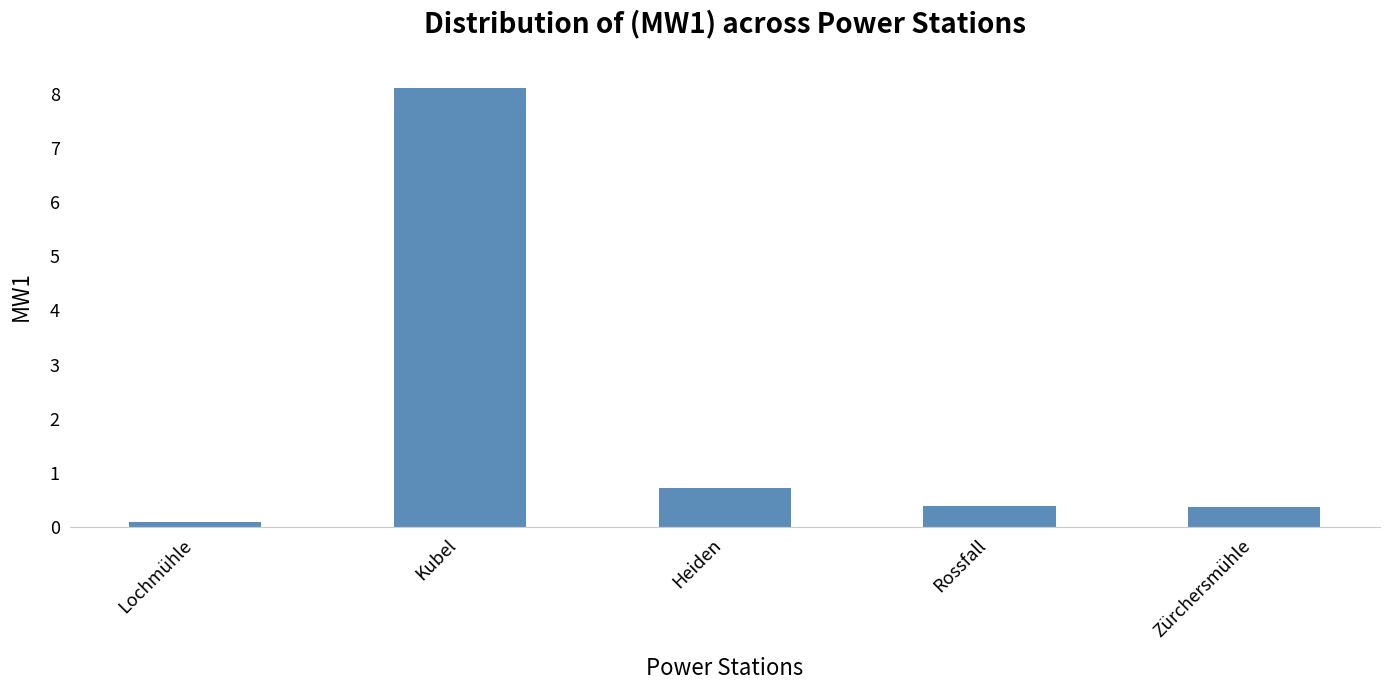

Between Rossfall and Lochmühle, which is larger?

Rossfall